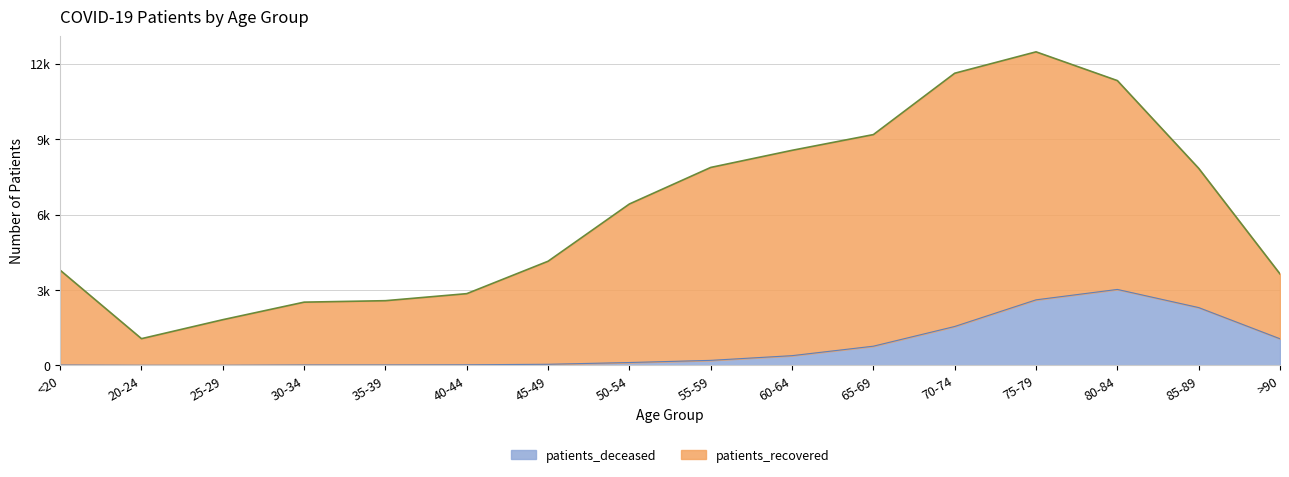

True or false: the data shows 3 at 20-24.

True